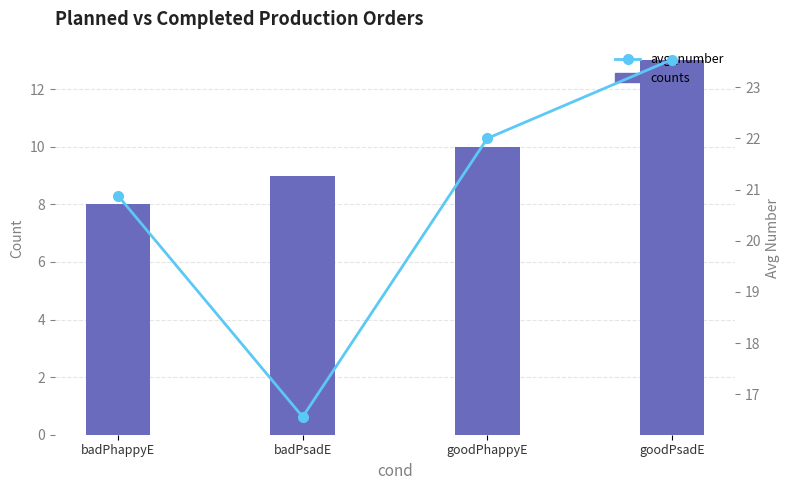

At which label does avg_number first exceed 22?

goodPsadE